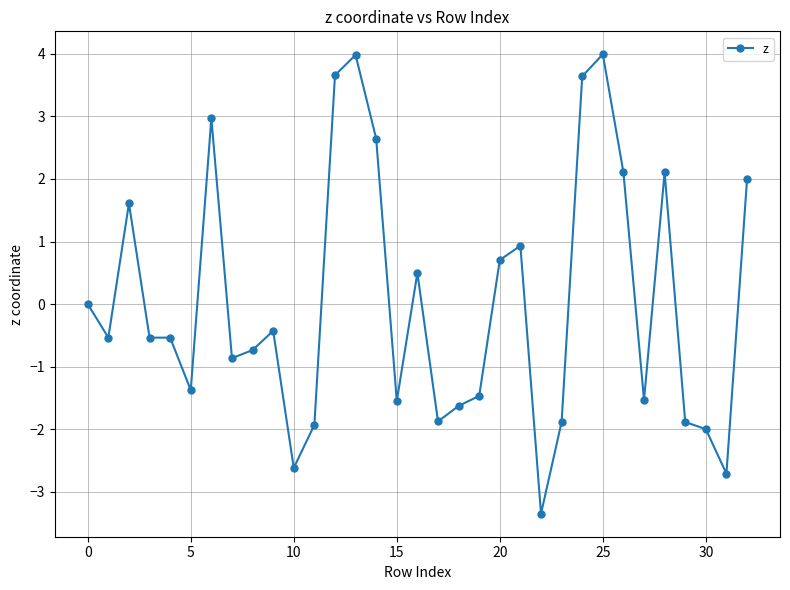

What is the minimum value shown in the chart?

-3.4